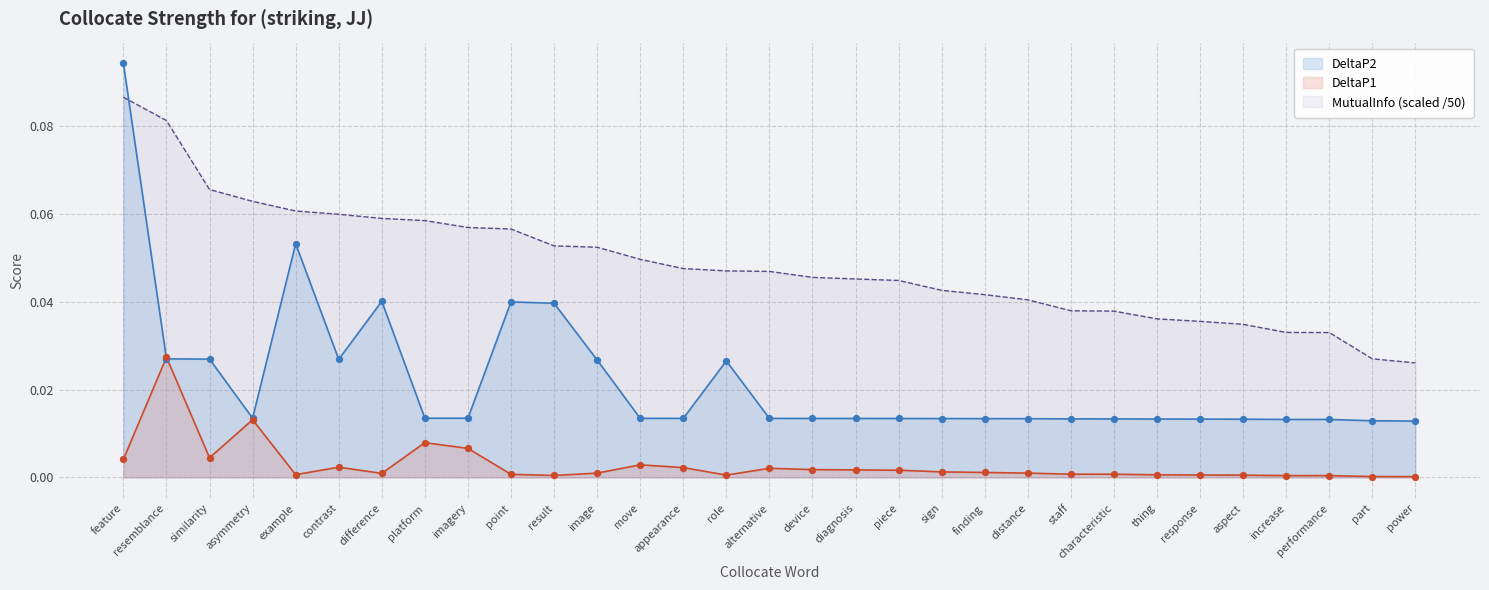

At which category is the sum across all series the highest?

feature